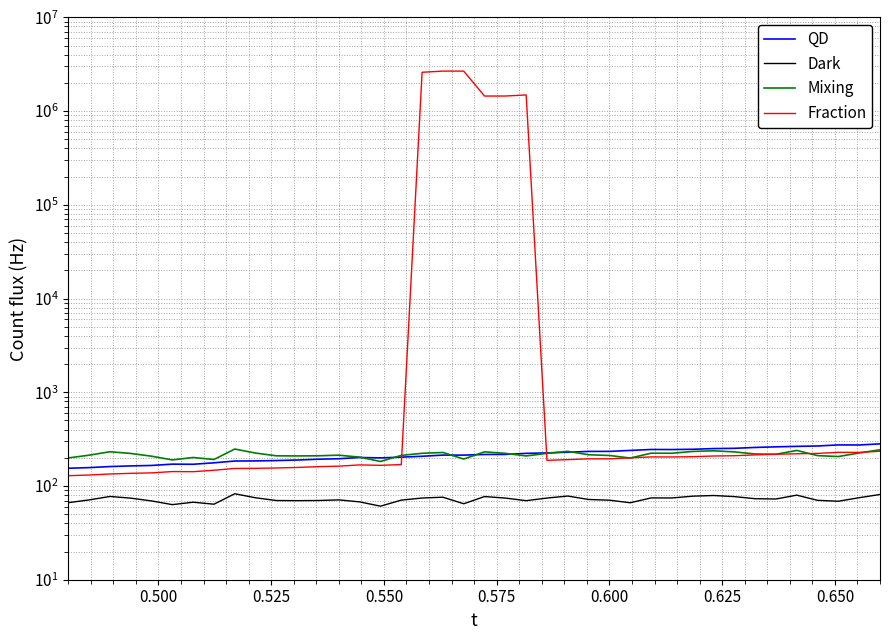

True or false: Dark has more than 0 points higher than both neighbors.

True